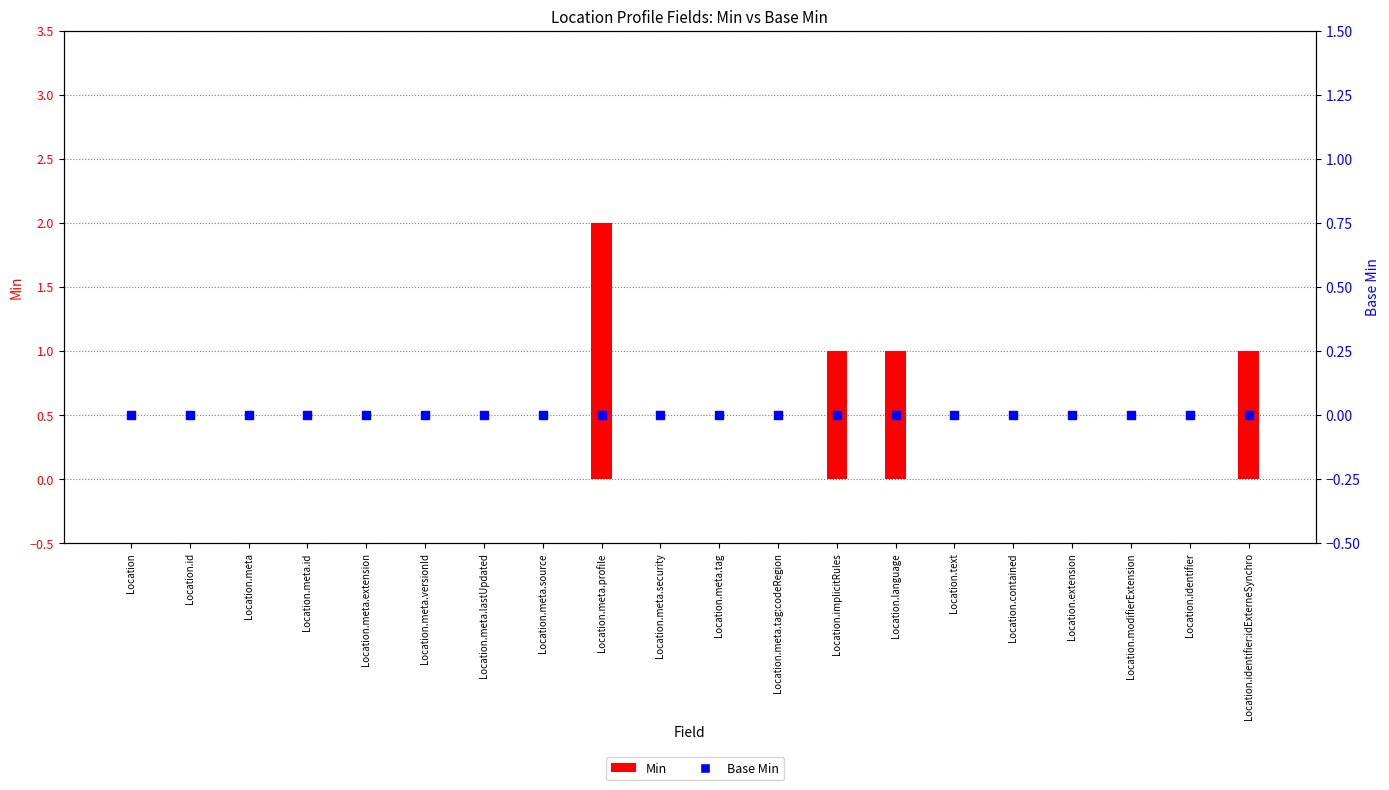

At which category is the sum across all series the highest?

Location.meta.profile